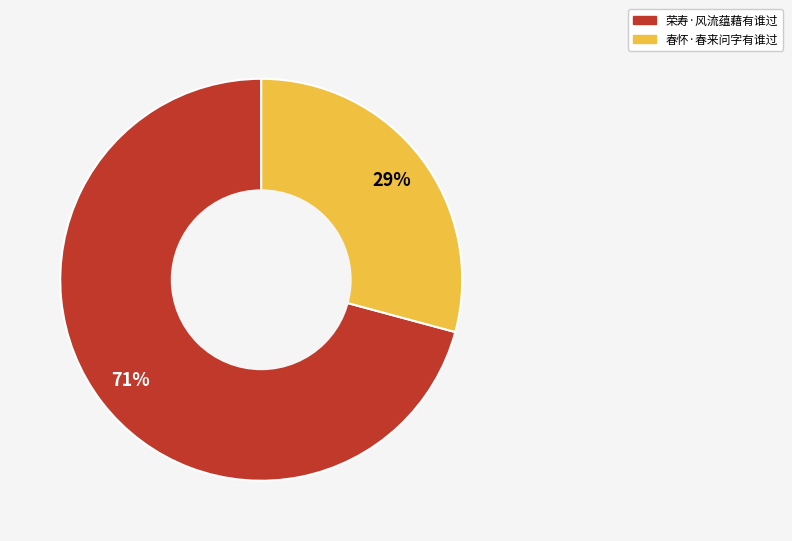

What percentage is the 荣寿·风流蕴藉有谁过 slice, to the nearest percent?

71%